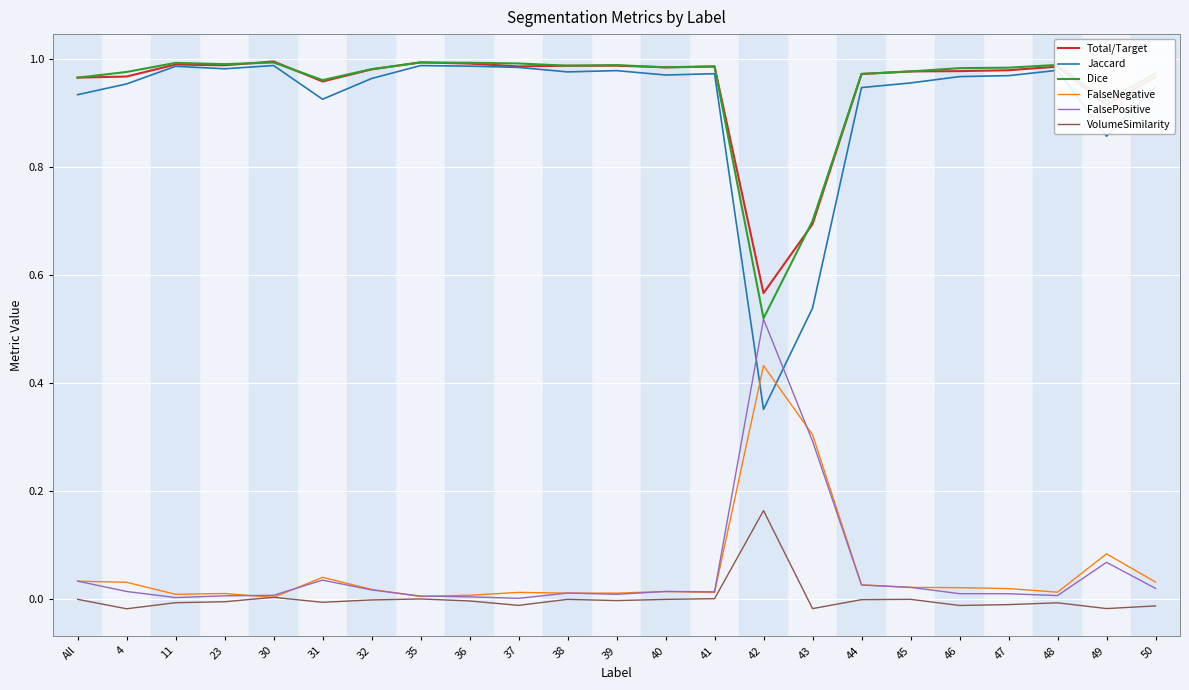

Which category has the highest value in the FalsePositive series?

42